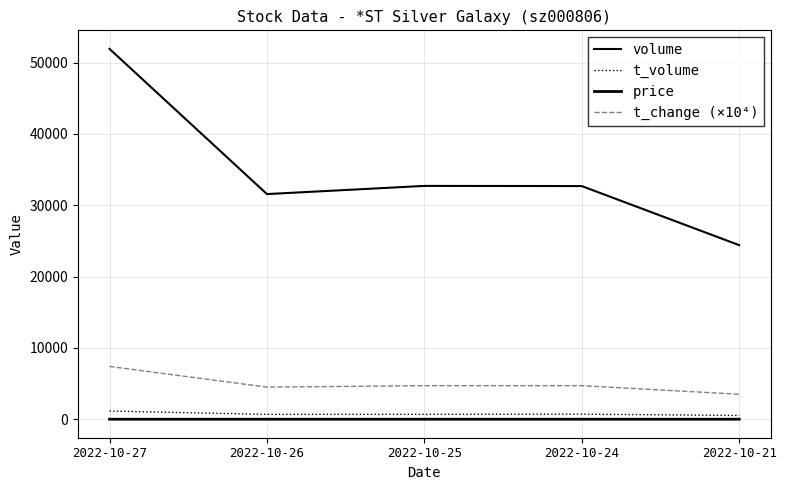

Does the chart have visible grid lines?

Yes